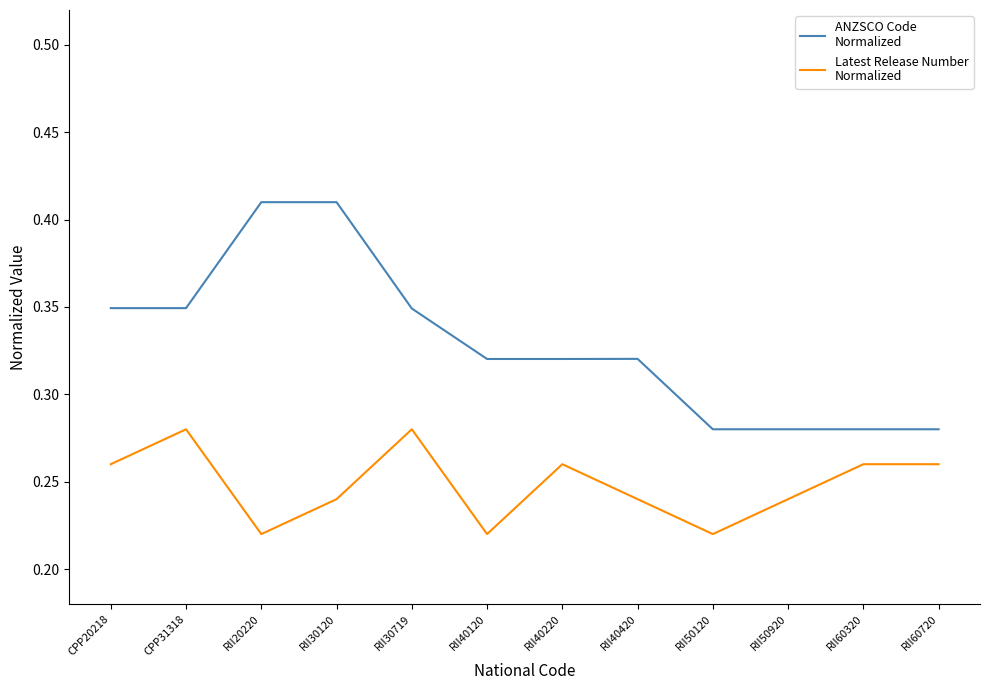

What position from the right is RII40420?

5